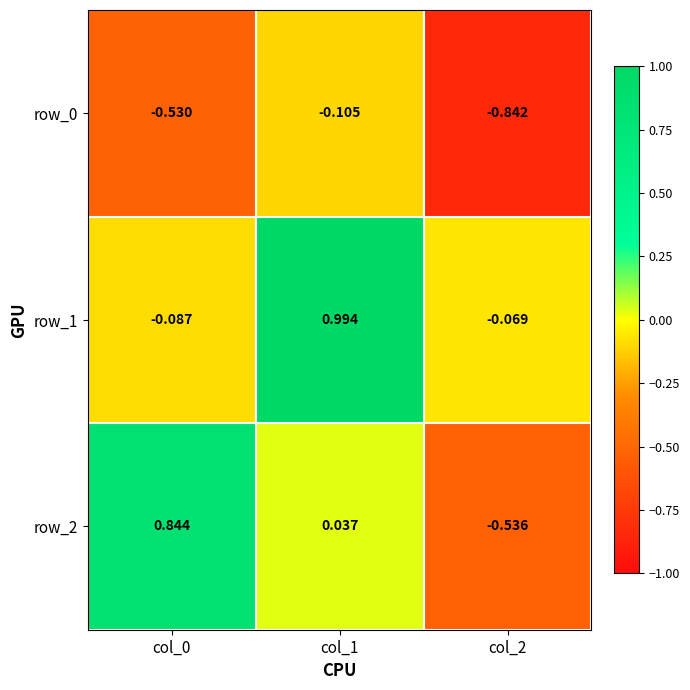

At which label does row_0 reach its minimum?

col_2